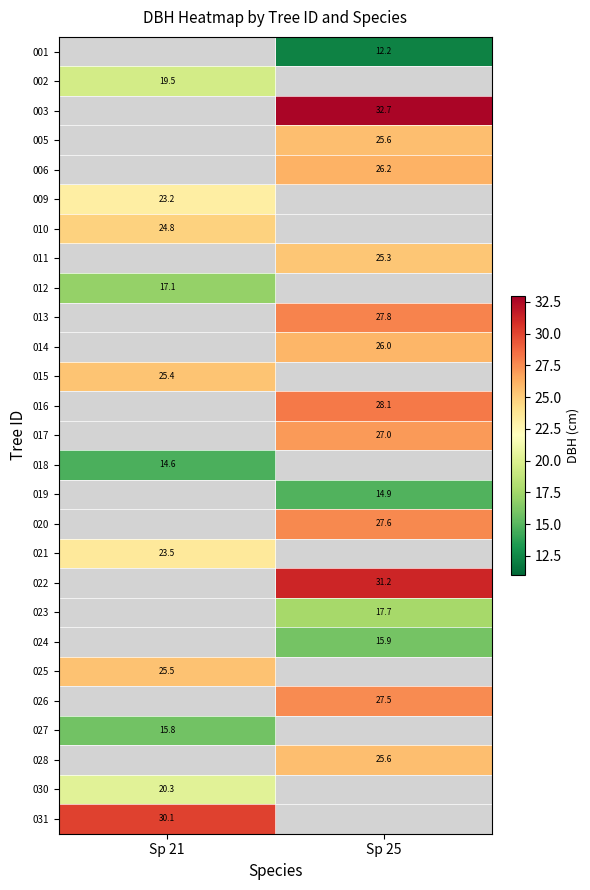

Is the value of 010 at Sp 21 greater than the value of 023 at Sp 25?

Yes